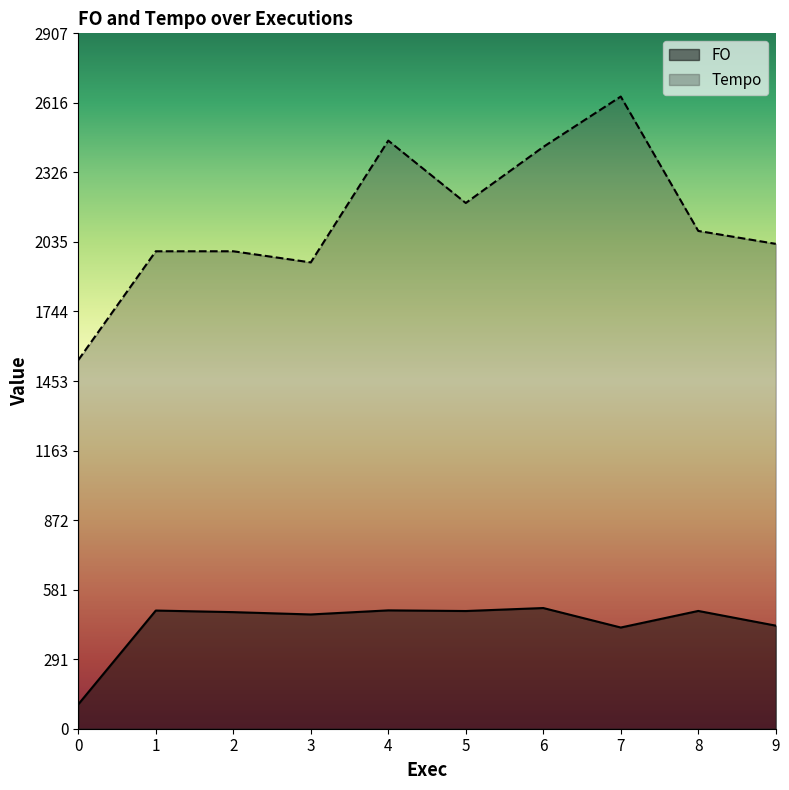

The FO series shows 492.4 at 8. True or false?

True